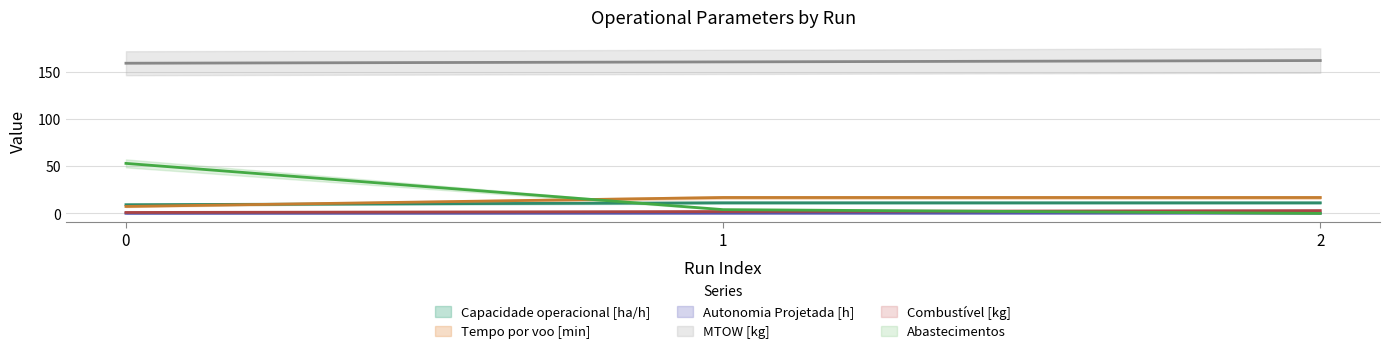

At 0, list the series in order from smallest to largest.

Combustível [kg], Autonomia Projetada [h], Tempo por voo [min], Capacidade operacional [ha/h], Abastecimentos, MTOW [kg]